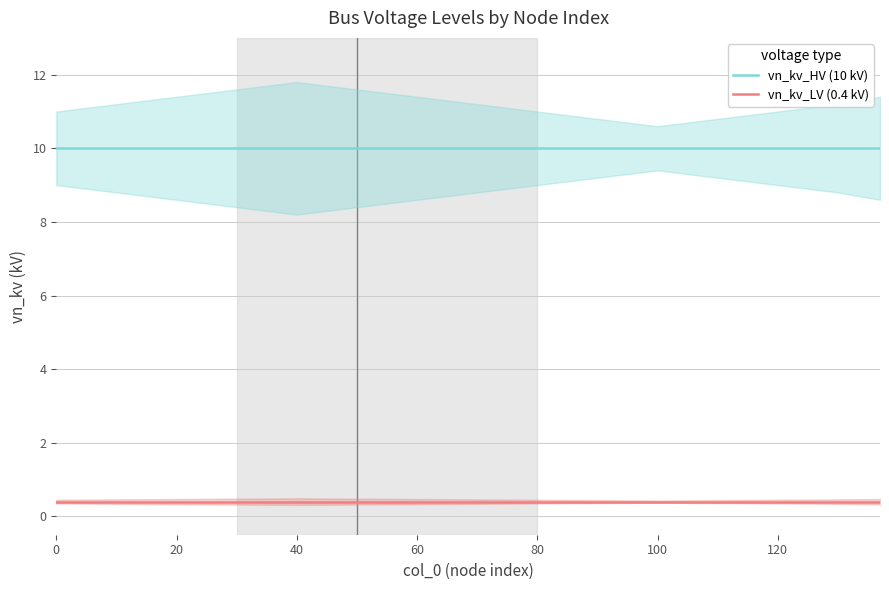

True or false: vn_kv_HV (10 kV) and vn_kv_LV (0.4 kV) cross at least once.

False